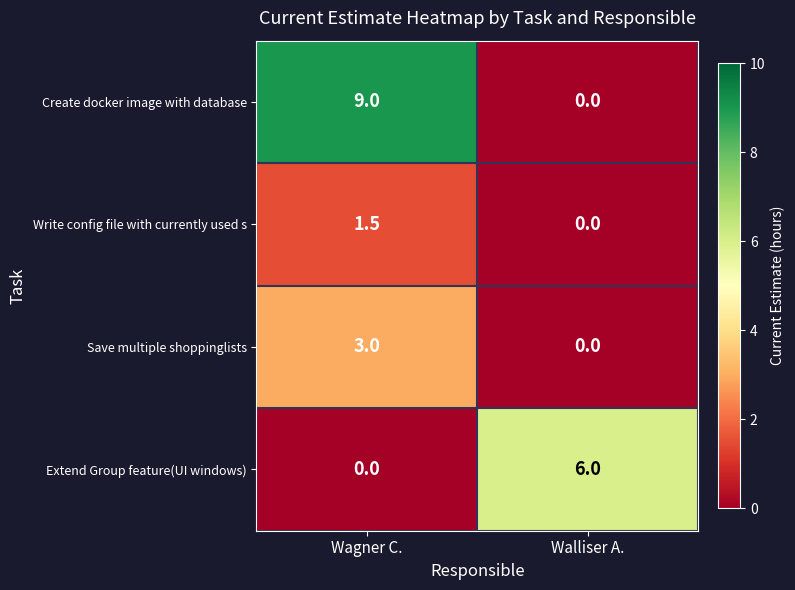

What is the sum of the Extend Group feature(UI windows) values at Wagner C. and Walliser A.?

6.0